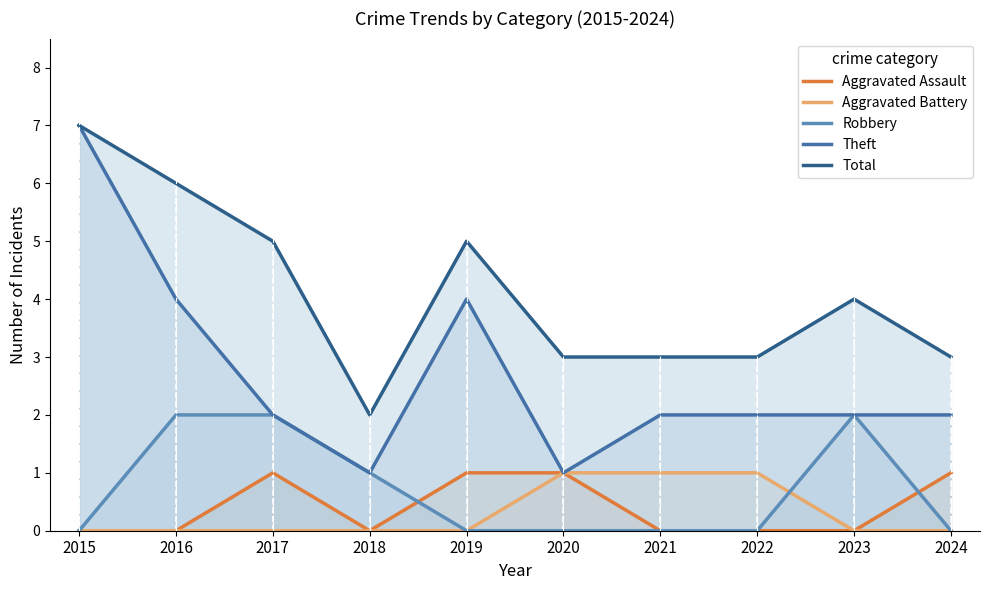

Which series has the widest spread of values?

Theft